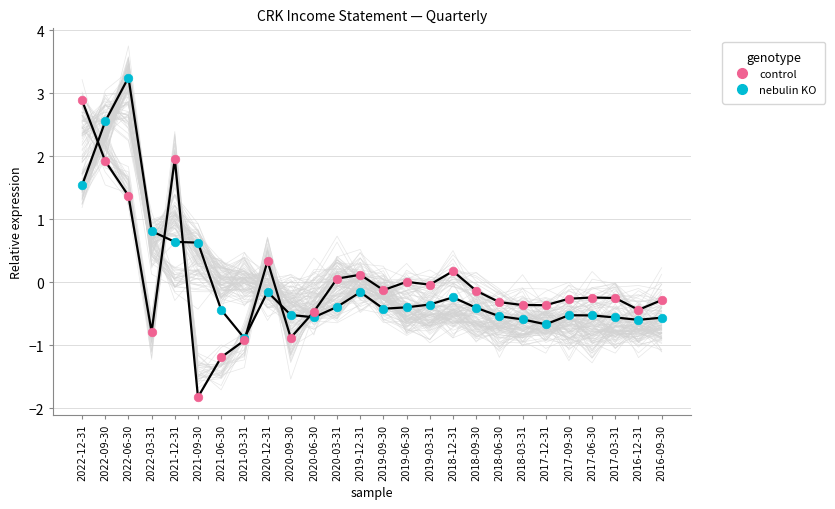

In the nebulin KO series, what Y value is closest to 1?

0.8